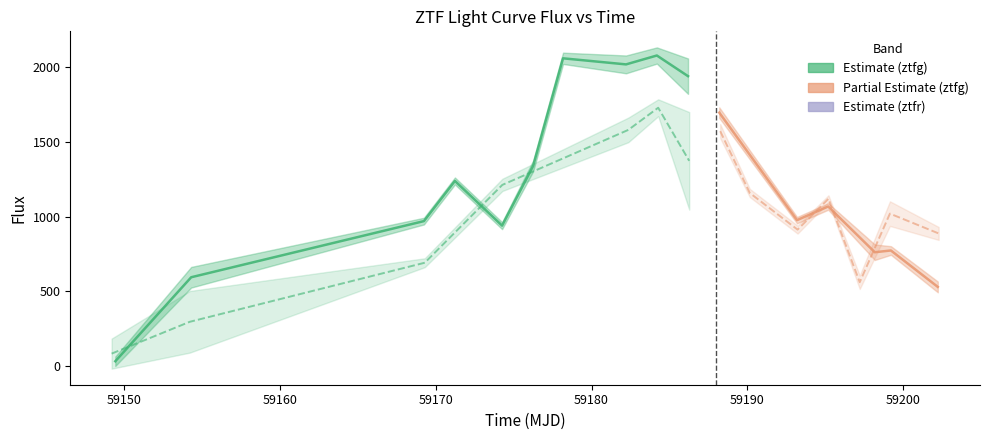

The value of ztfr at 4 is 2825.8. True or false?

False